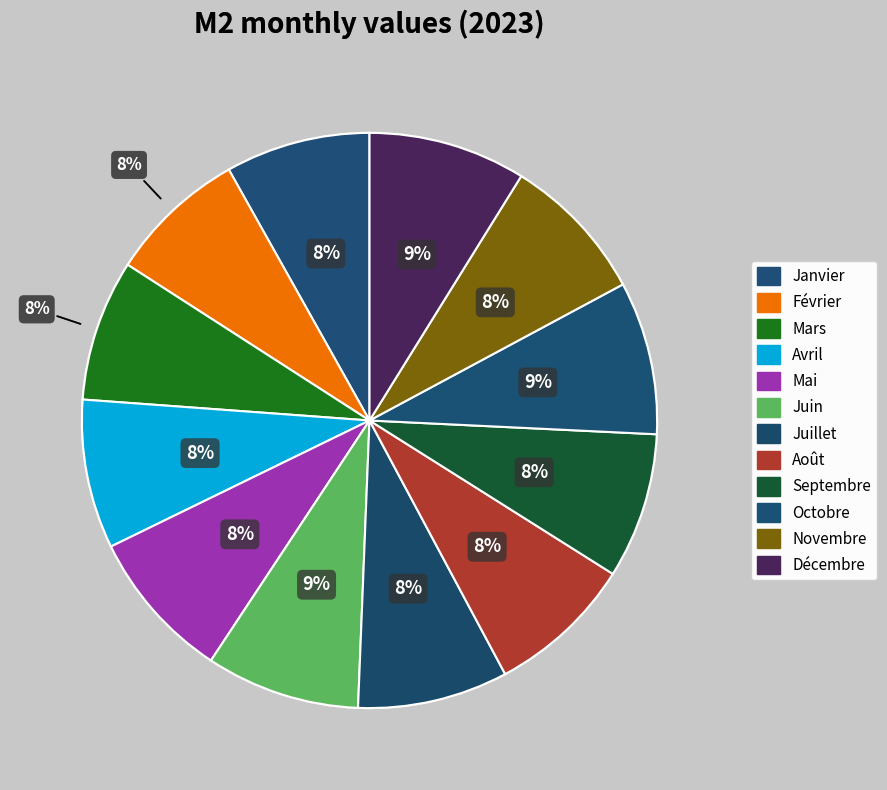

Is Novembre the majority of the pie?

No